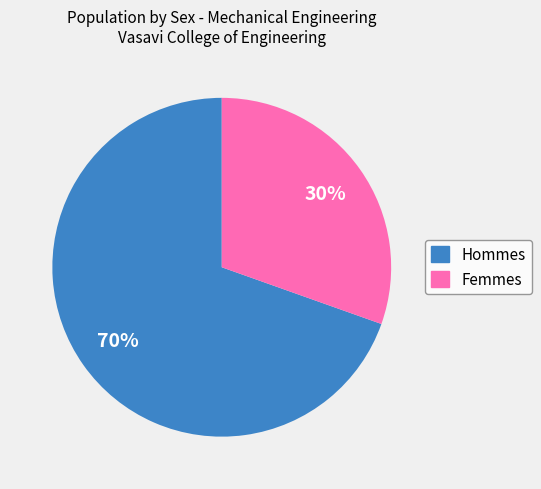

Is there a majority slice in this chart?

Yes